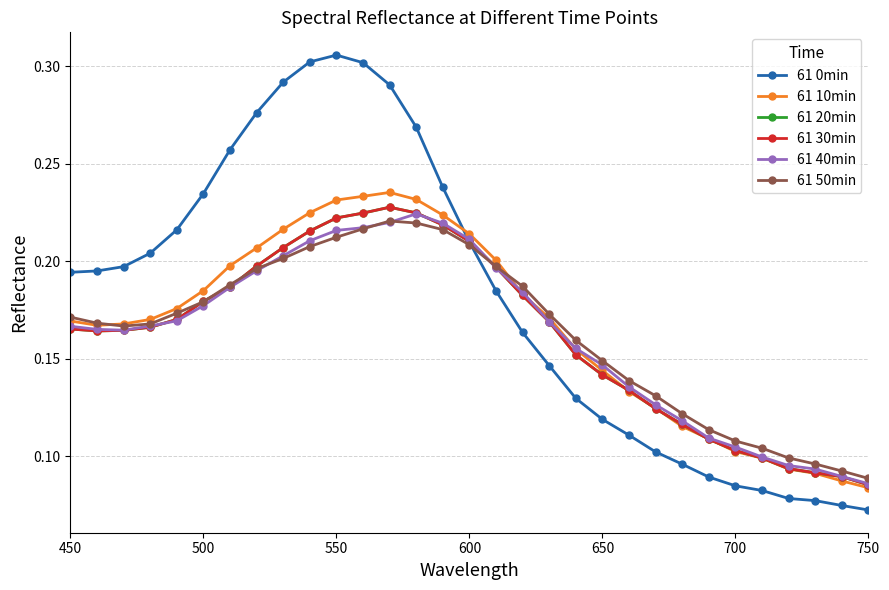

Does the chart have visible grid lines?

Yes